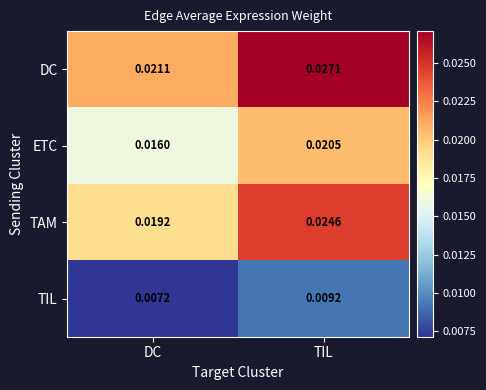

Which series has the widest spread of values?

DC